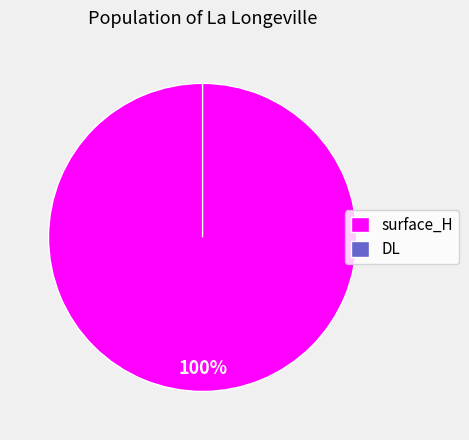

To the nearest percent, what is the difference between the surface_H and DL slice percentages?

100%